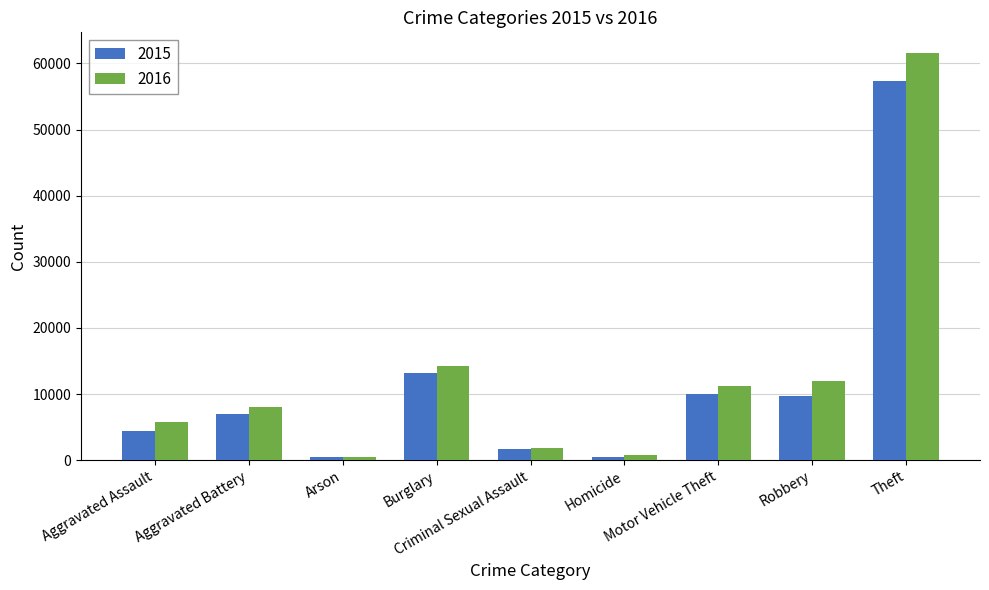

What is the difference between the maximum and minimum values in the 2016 series?

61108